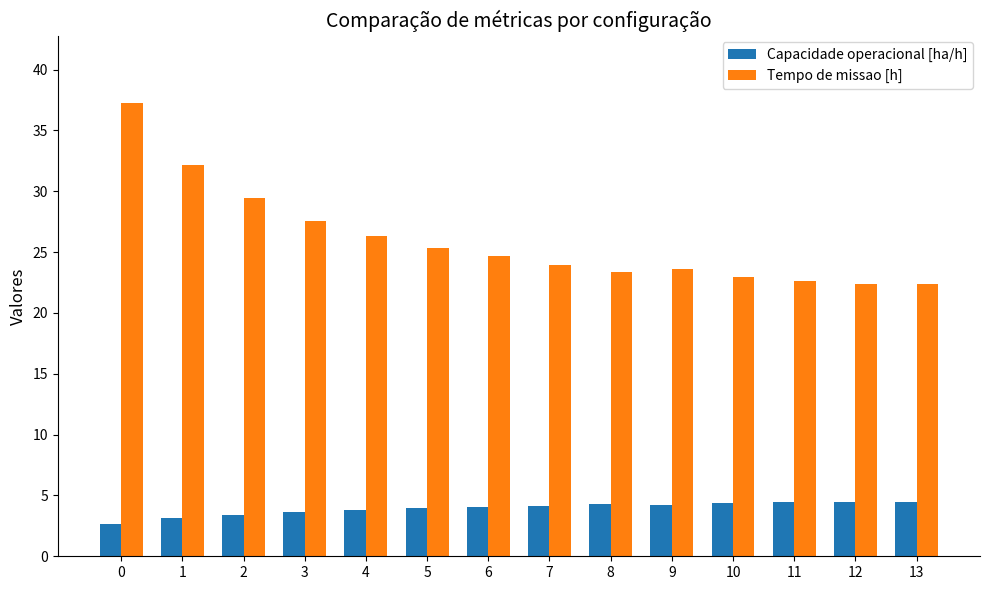

How many groups of bars are there?

14